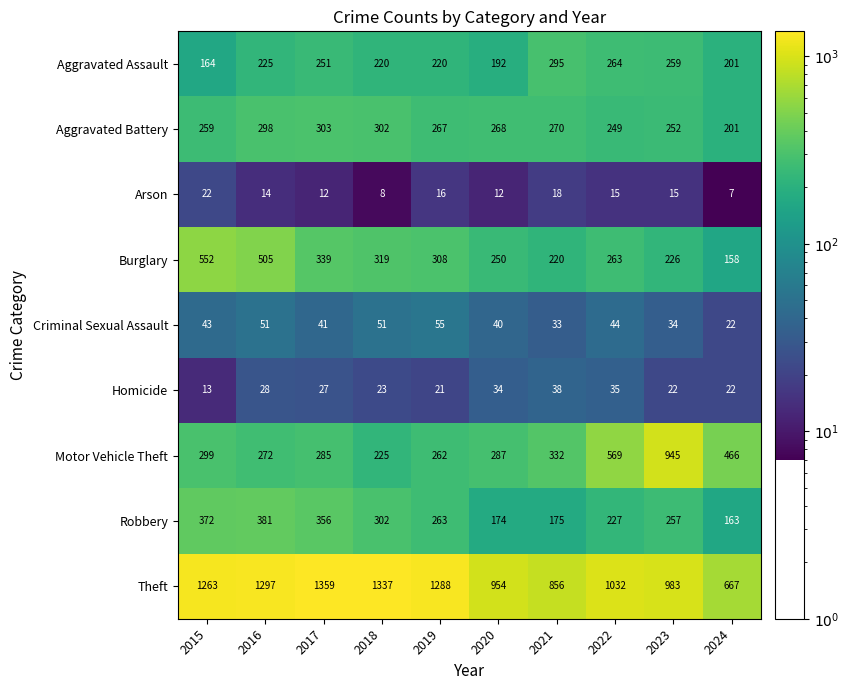

At how many categories does at least one series exceed 401?

10